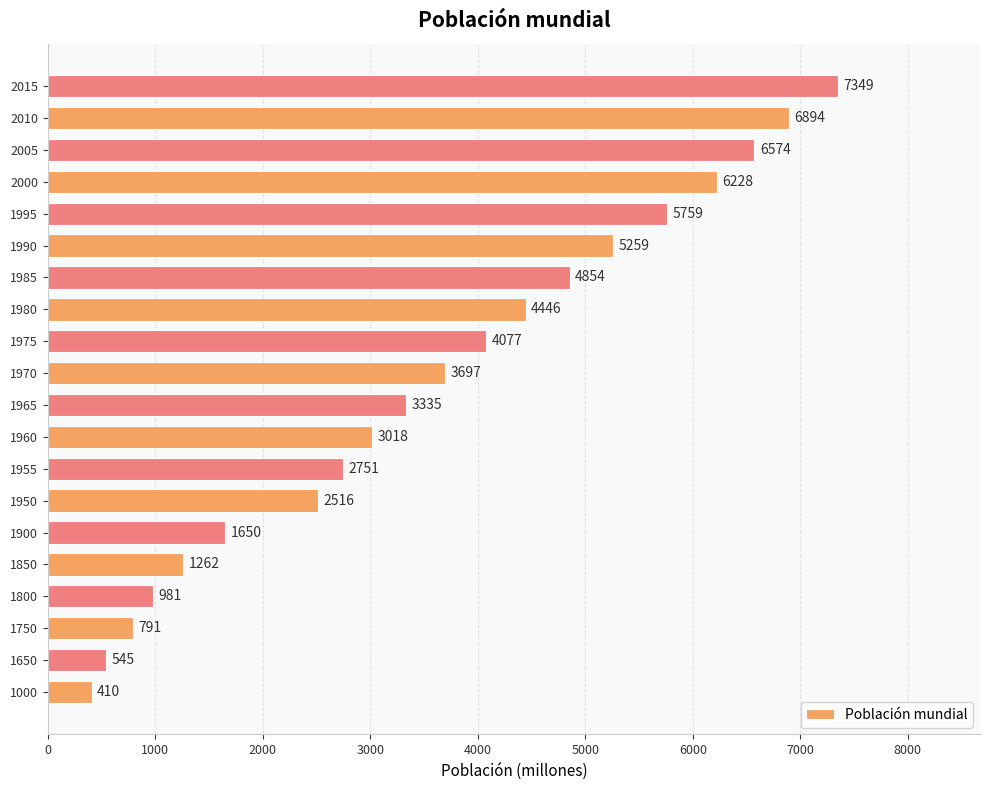

What is the smallest value displayed?

410